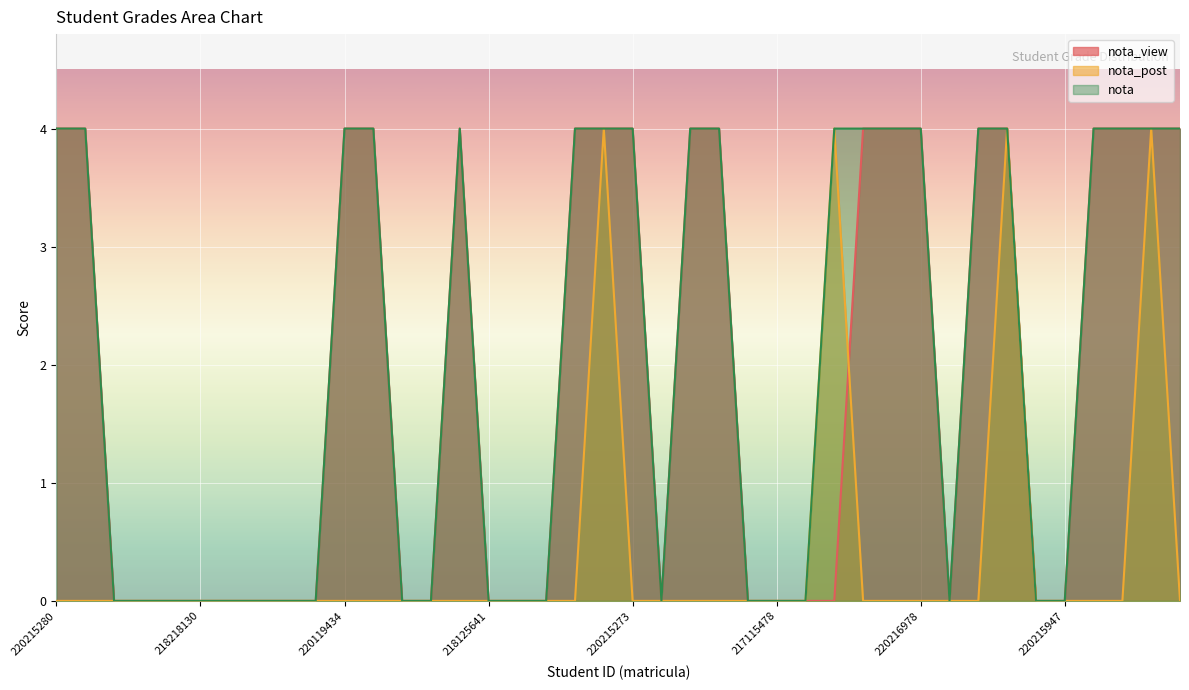

What is the difference between the second highest and minimum values in the nota_view series?

4